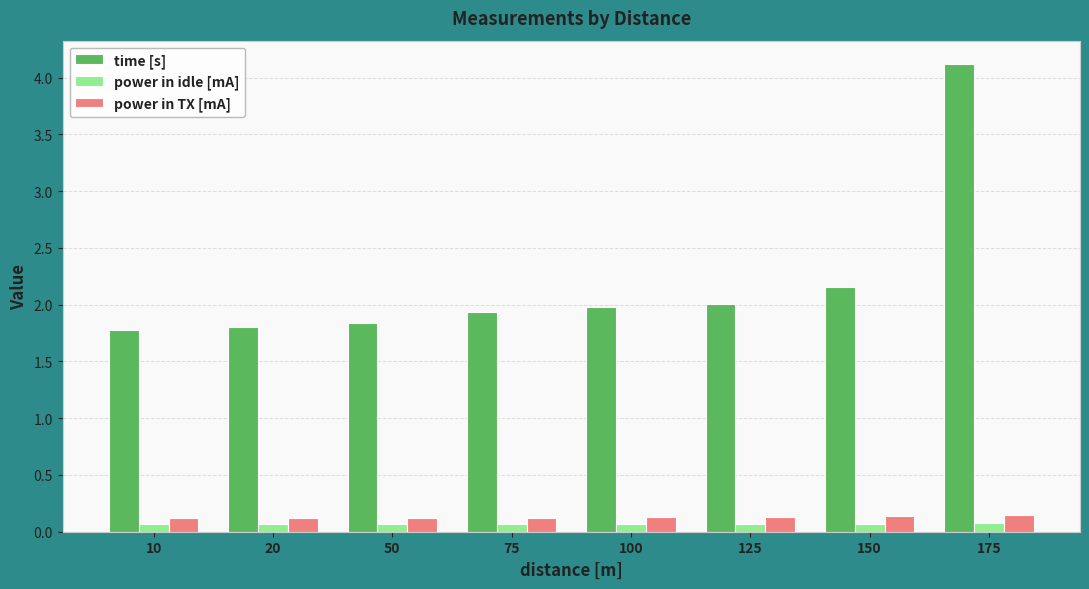

The time [s] series shows 2.0 at 125. True or false?

True